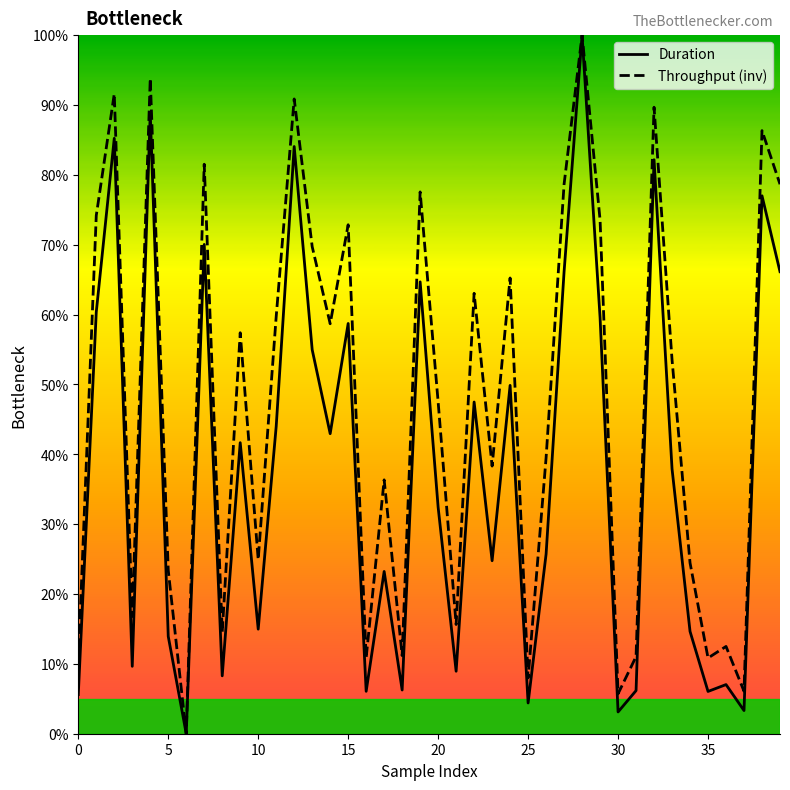

Rank the series by their average value, from highest to lowest.

Throughput (inv), Duration